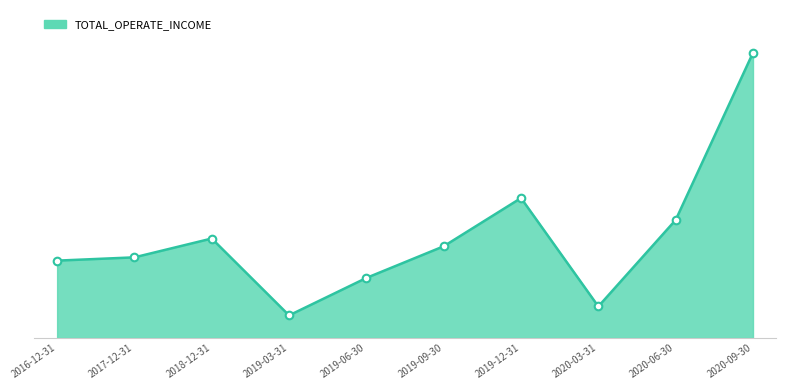

Does the chart have visible grid lines?

No